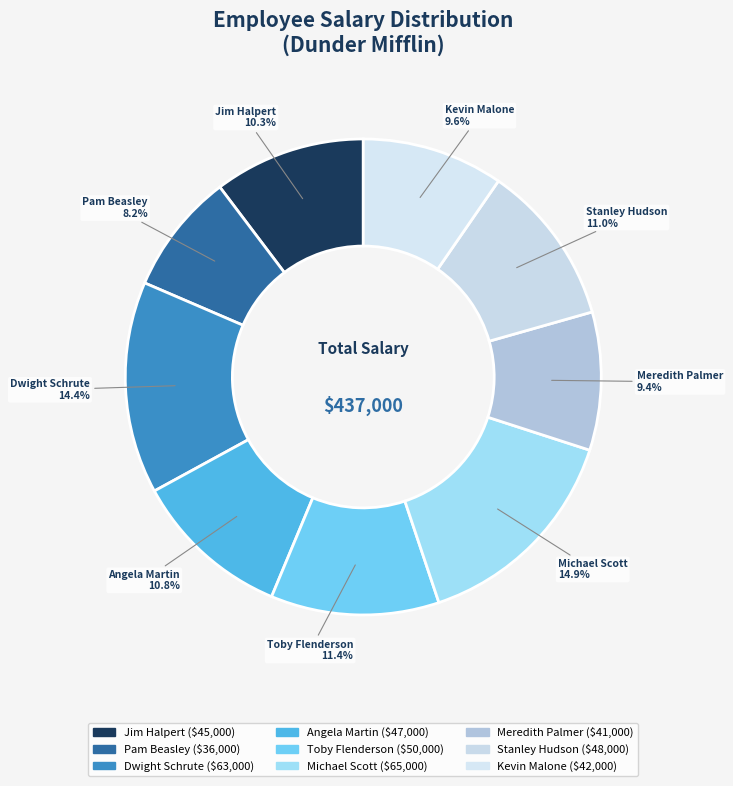

What portion of the pie excludes Pam Beasley?

91.8%